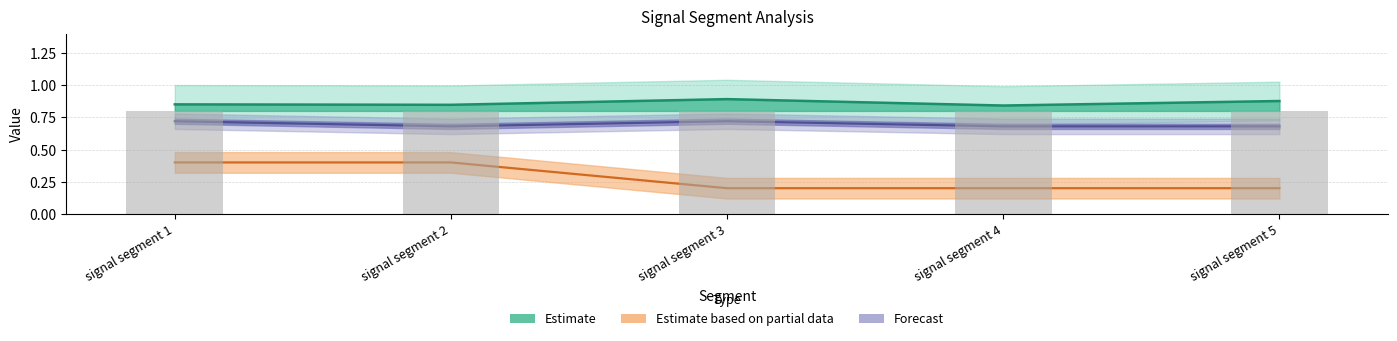

At which label is Point_Exceeds_Cumulative_Value closest to 0?

signal segment 4